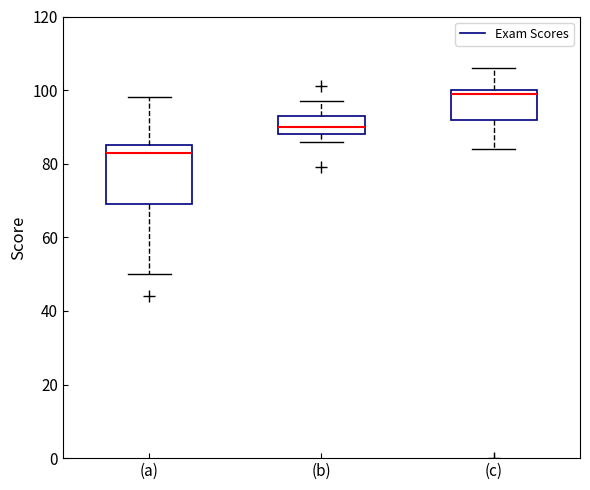

Which box's median line is the highest?

(c)